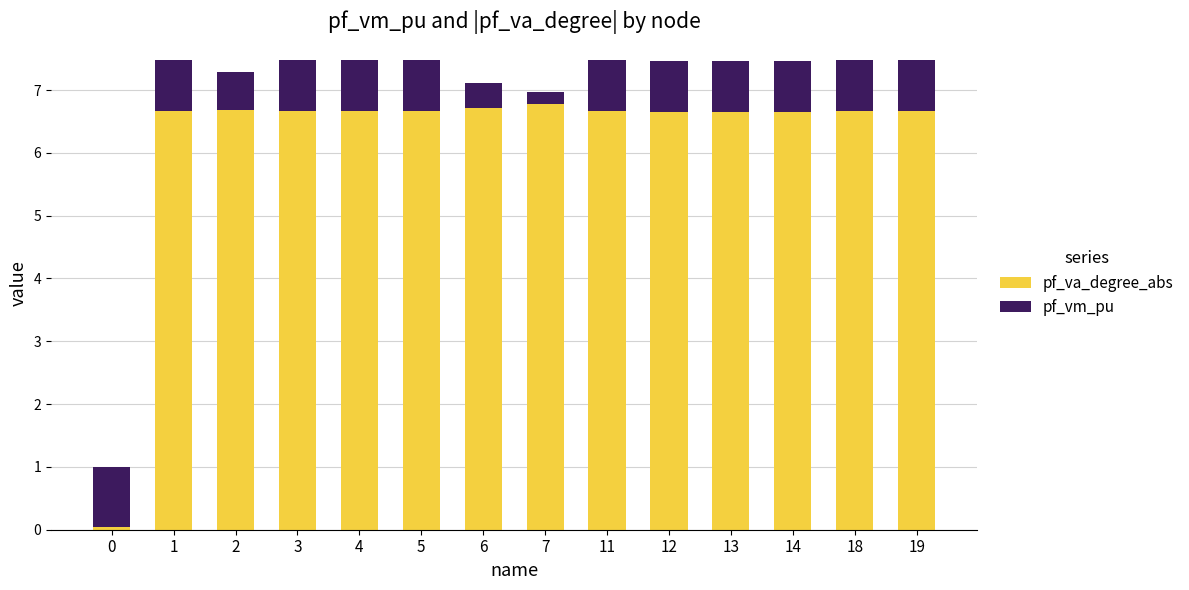

What is the total value across all series at 18?

7.5